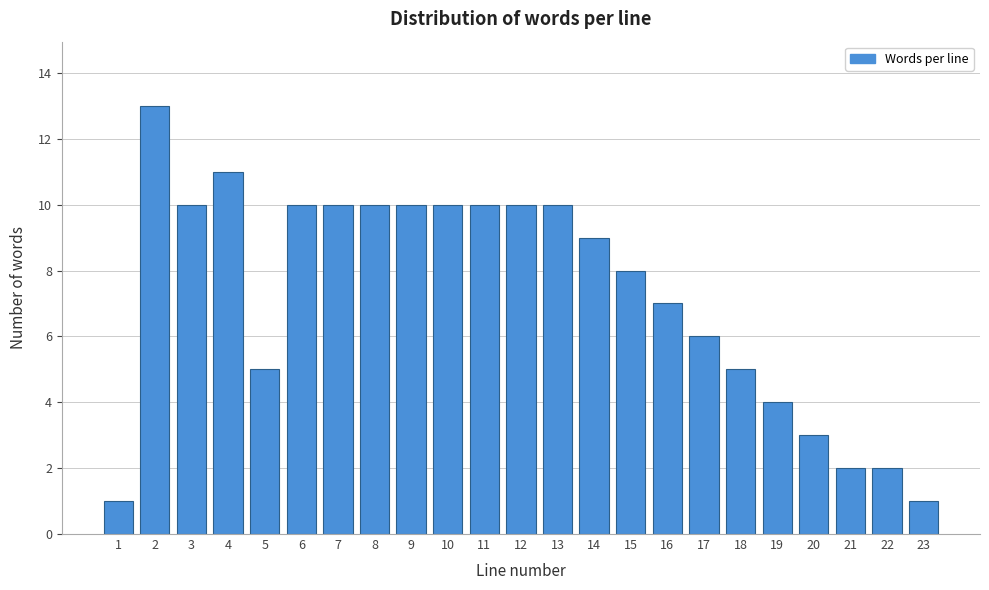

Reading left to right, list all the values displayed in this chart.

1=1	2=13	3=10	4=11	5=5	6=10	7=10	8=10	9=10	10=10	11=10	12=10	13=10	14=9	15=8	16=7	17=6	18=5	19=4	20=3	21=2	22=2	23=1